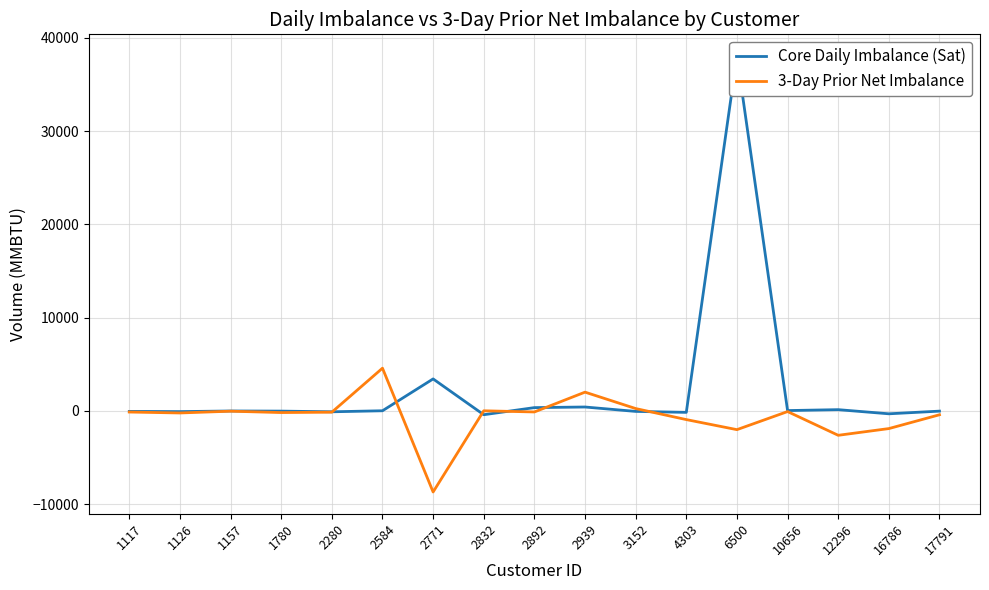

True or false: 3-Day Prior Net Imbalance has more than 2 interior local peaks.

True